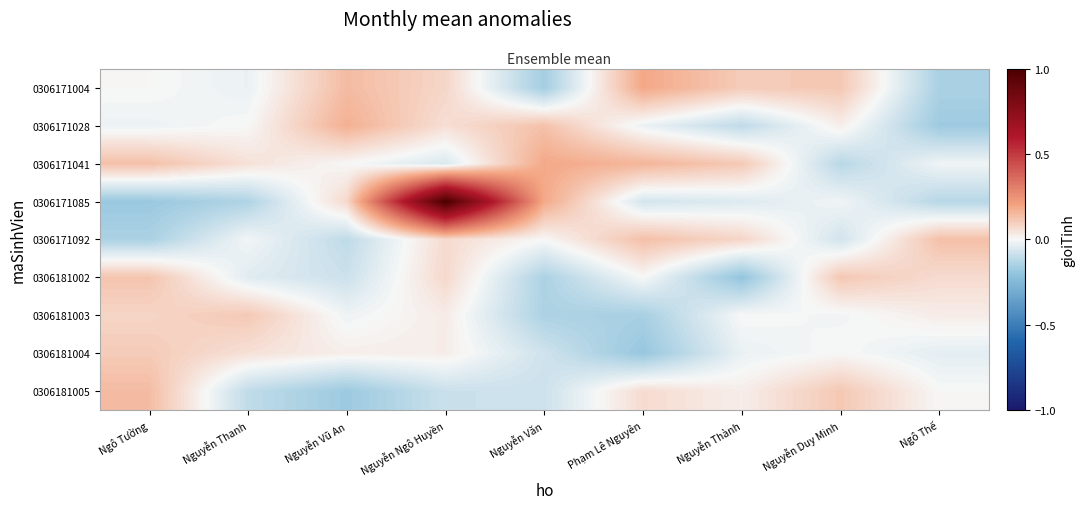

Reading left to right, transcribe all the data shown in this chart.

0306171004: Ngô Tường=0.0	Nguyễn Thanh=-0.0	Nguyễn Vũ An=0.1	Nguyễn Ngô Huyền=0.1	Nguyễn Văn=-0.2	Phạm Lê Nguyên=0.2	Nguyễn Thành=0.1	Nguyễn Duy Minh=0.1	Ngô Thế=-0.1
0306171028: Ngô Tường=-0.0	Nguyễn Thanh=0.0	Nguyễn Vũ An=0.2	Nguyễn Ngô Huyền=0.1	Nguyễn Văn=0.1	Phạm Lê Nguyên=-0.0	Nguyễn Thành=-0.1	Nguyễn Duy Minh=0.0	Ngô Thế=-0.2
0306171041: Ngô Tường=0.1	Nguyễn Thanh=0.1	Nguyễn Vũ An=0.0	Nguyễn Ngô Huyền=-0.1	Nguyễn Văn=0.2	Phạm Lê Nguyên=0.2	Nguyễn Thành=0.1	Nguyễn Duy Minh=-0.1	Ngô Thế=-0.0
0306171085: Ngô Tường=-0.2	Nguyễn Thanh=-0.1	Nguyễn Vũ An=0.1	Nguyễn Ngô Huyền=1.0	Nguyễn Văn=0.2	Phạm Lê Nguyên=-0.1	Nguyễn Thành=-0.1	Nguyễn Duy Minh=-0.0	Ngô Thế=-0.1
0306171092: Ngô Tường=-0.1	Nguyễn Thanh=-0.0	Nguyễn Vũ An=-0.1	Nguyễn Ngô Huyền=0.1	Nguyễn Văn=0.0	Phạm Lê Nguyên=0.1	Nguyễn Thành=0.1	Nguyễn Duy Minh=-0.1	Ngô Thế=0.1
0306181002: Ngô Tường=0.1	Nguyễn Thanh=-0.0	Nguyễn Vũ An=-0.1	Nguyễn Ngô Huyền=0.1	Nguyễn Văn=-0.1	Phạm Lê Nguyên=0.0	Nguyễn Thành=-0.2	Nguyễn Duy Minh=0.1	Ngô Thế=0.1
0306181003: Ngô Tường=0.1	Nguyễn Thanh=0.1	Nguyễn Vũ An=-0.0	Nguyễn Ngô Huyền=0.0	Nguyễn Văn=-0.1	Phạm Lê Nguyên=-0.2	Nguyễn Thành=0.0	Nguyễn Duy Minh=-0.0	Ngô Thế=0.0
0306181004: Ngô Tường=0.1	Nguyễn Thanh=0.1	Nguyễn Vũ An=0.0	Nguyễn Ngô Huyền=0.0	Nguyễn Văn=-0.1	Phạm Lê Nguyên=-0.2	Nguyễn Thành=-0.0	Nguyễn Duy Minh=0.0	Ngô Thế=-0.0
0306181005: Ngô Tường=0.1	Nguyễn Thanh=-0.1	Nguyễn Vũ An=-0.2	Nguyễn Ngô Huyền=-0.1	Nguyễn Văn=-0.1	Phạm Lê Nguyên=0.1	Nguyễn Thành=0.0	Nguyễn Duy Minh=0.1	Ngô Thế=0.0